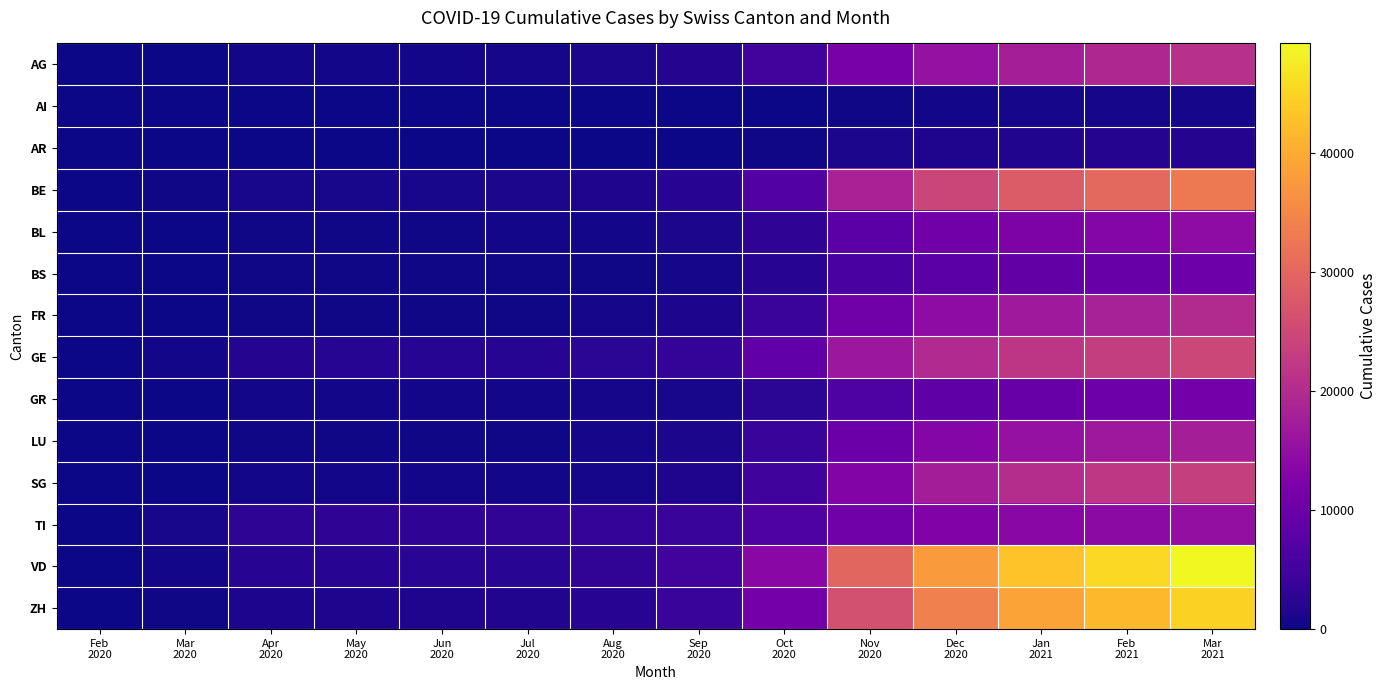

Which category has the lowest value across all series?

Feb
2020